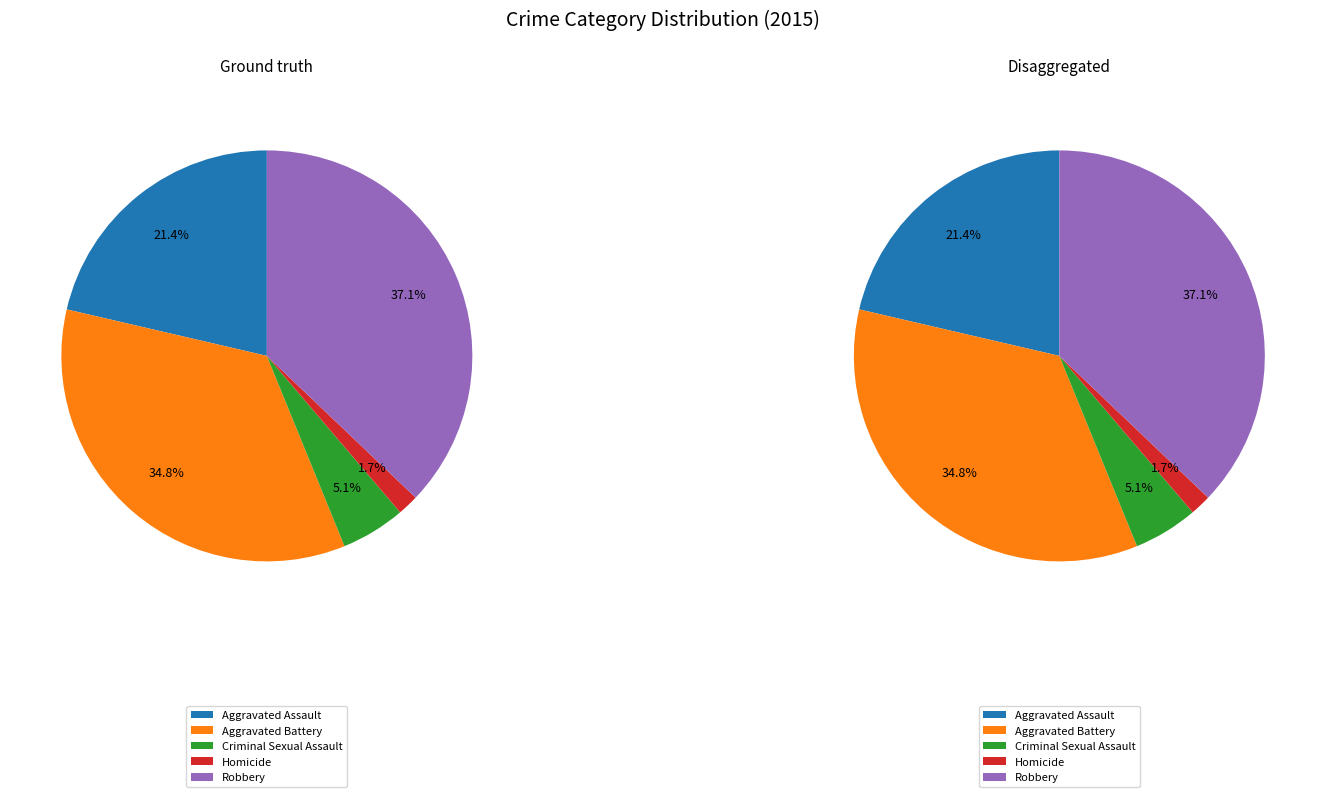

To the nearest percent, what is the combined percentage of Robbery and Aggravated Assault?

58%